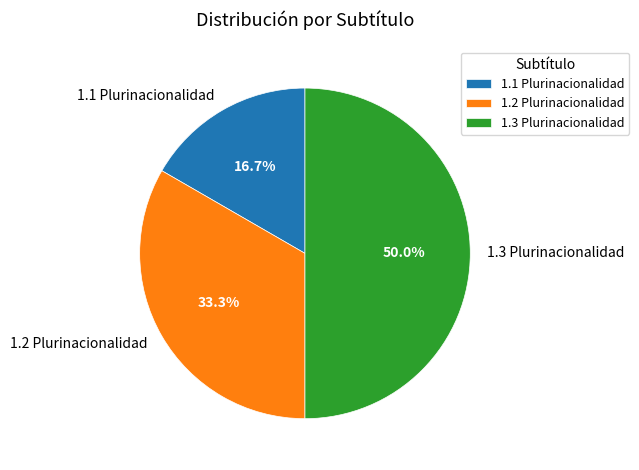

Count the number of slices in the pie.

3